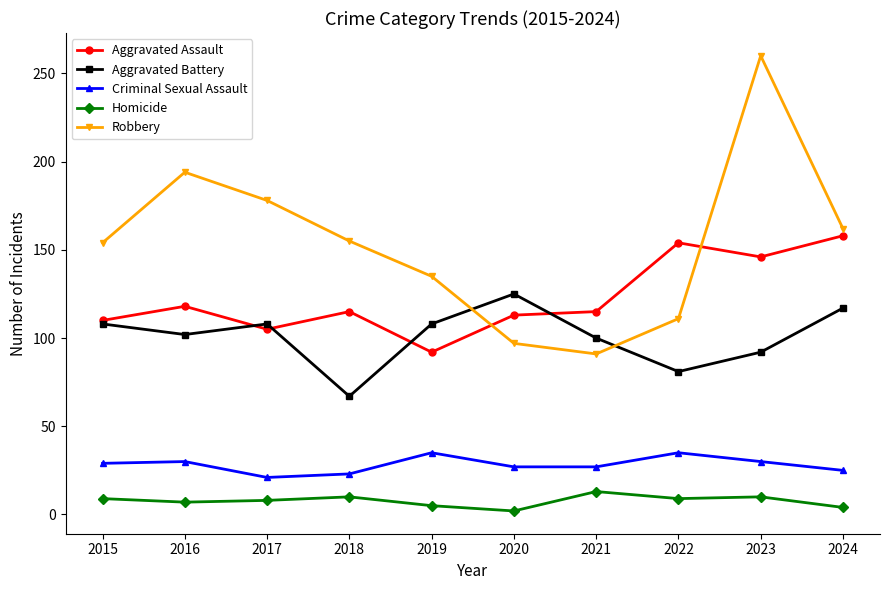

What are all the series names shown in the legend?

Aggravated Assault, Aggravated Battery, Criminal Sexual Assault, Homicide, Robbery